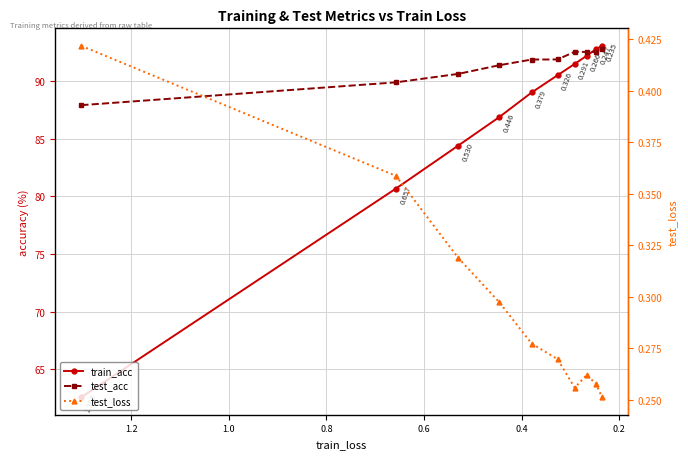

True or false: test_acc has more than 1 interior local peaks.

False